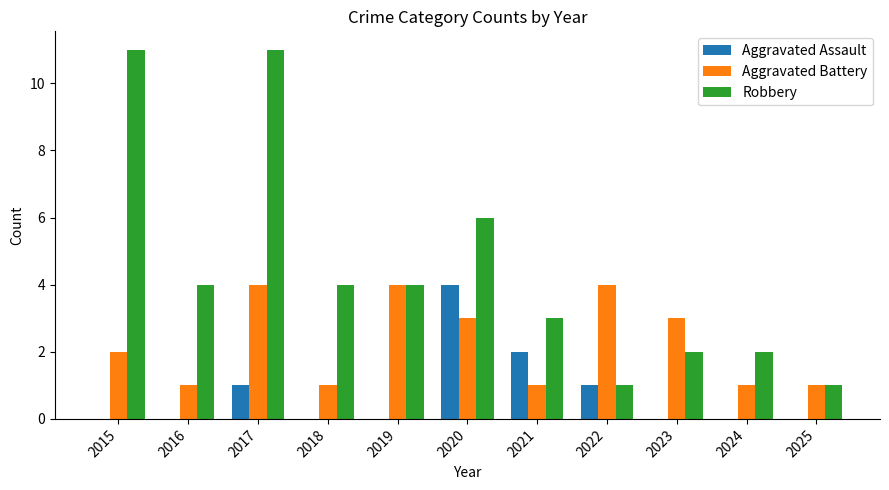

Reading right to left, transcribe all the data shown in this chart.

Aggravated Assault: 0	0	0	1	2	4	0	0	1	0	0
Aggravated Battery: 1	1	3	4	1	3	4	1	4	1	2
Robbery: 1	2	2	1	3	6	4	4	11	4	11